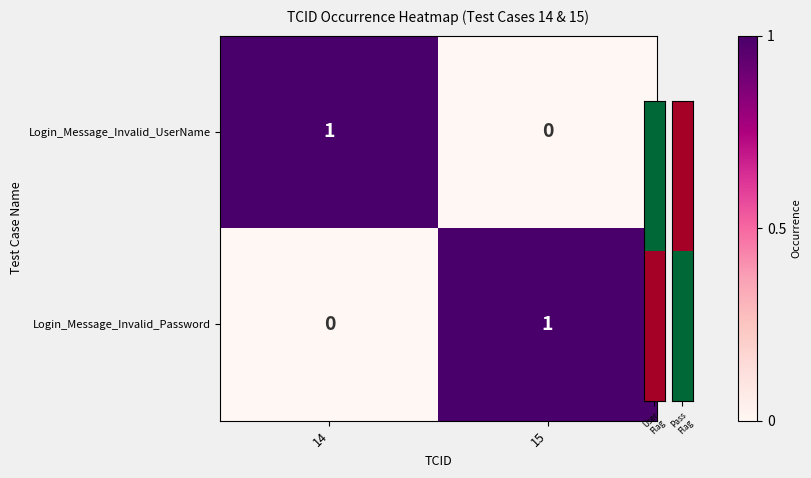

At 14, list the series in order from smallest to largest.

Login_Message_Invalid_Password, Login_Message_Invalid_UserName